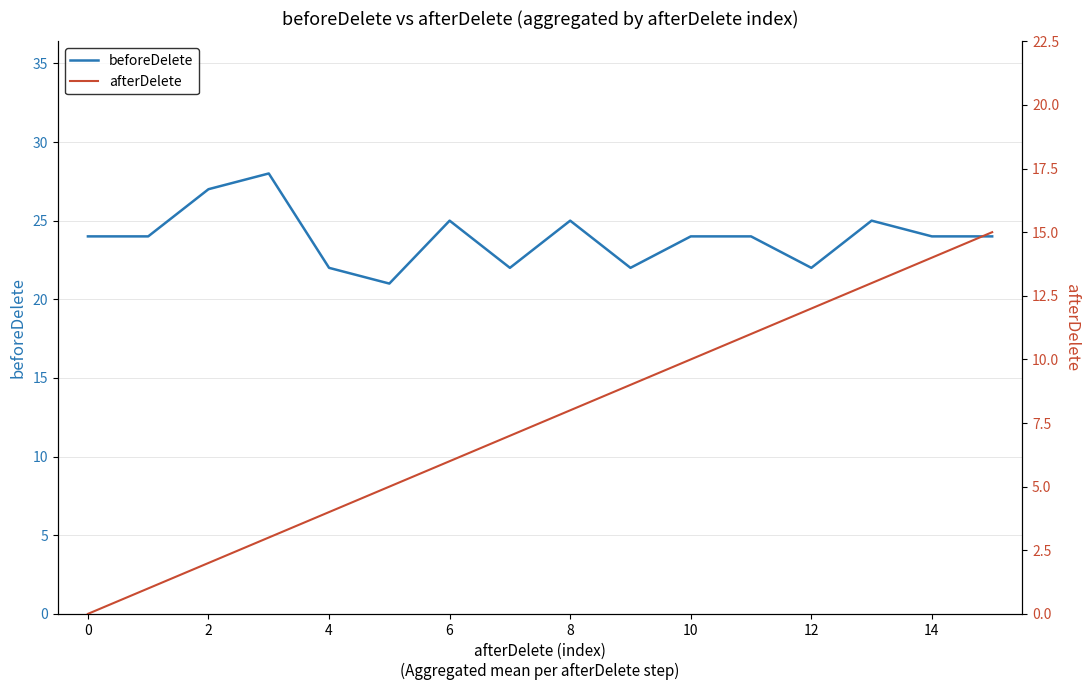

The value of beforeDelete at 14 is 24. True or false?

True